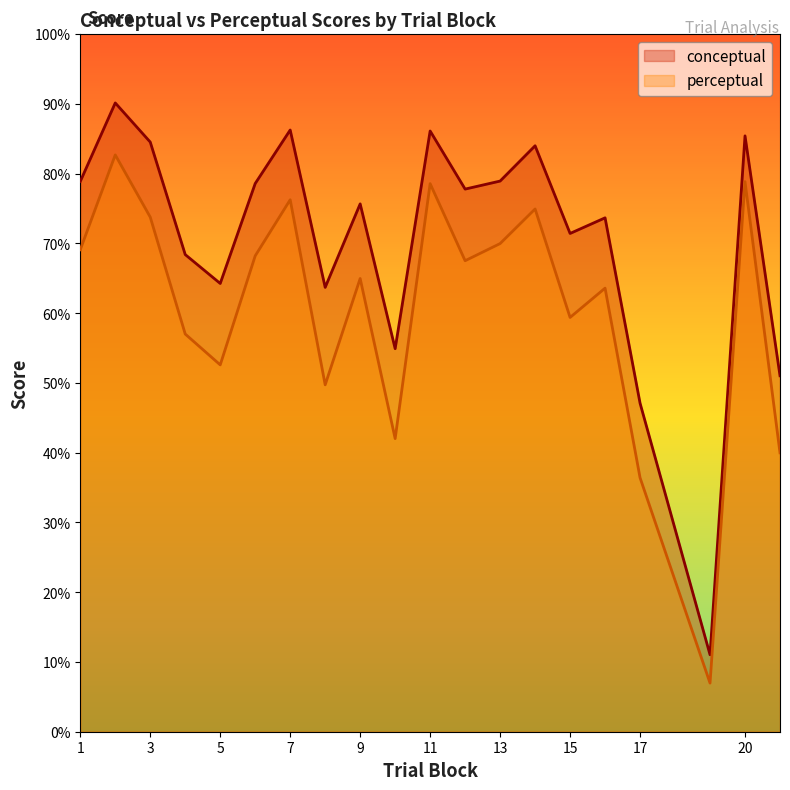

What is the value of the perceptual point at the 1st from the left?

69.1